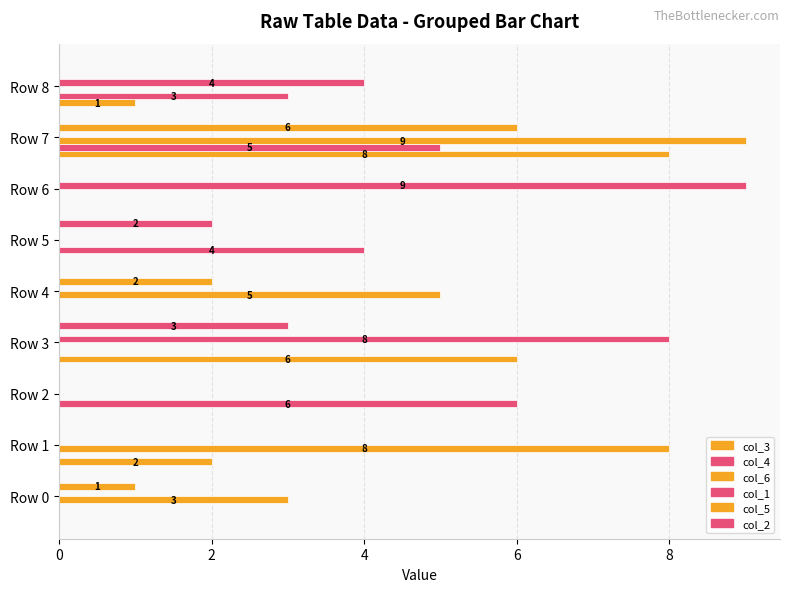

Count the number of categories in the chart.

9